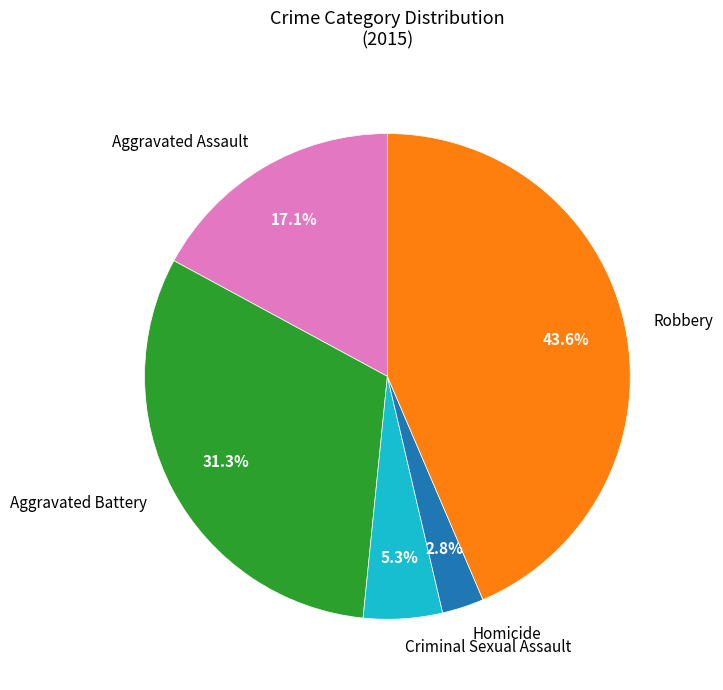

How much of the chart is everything except Aggravated Battery?

68.7%